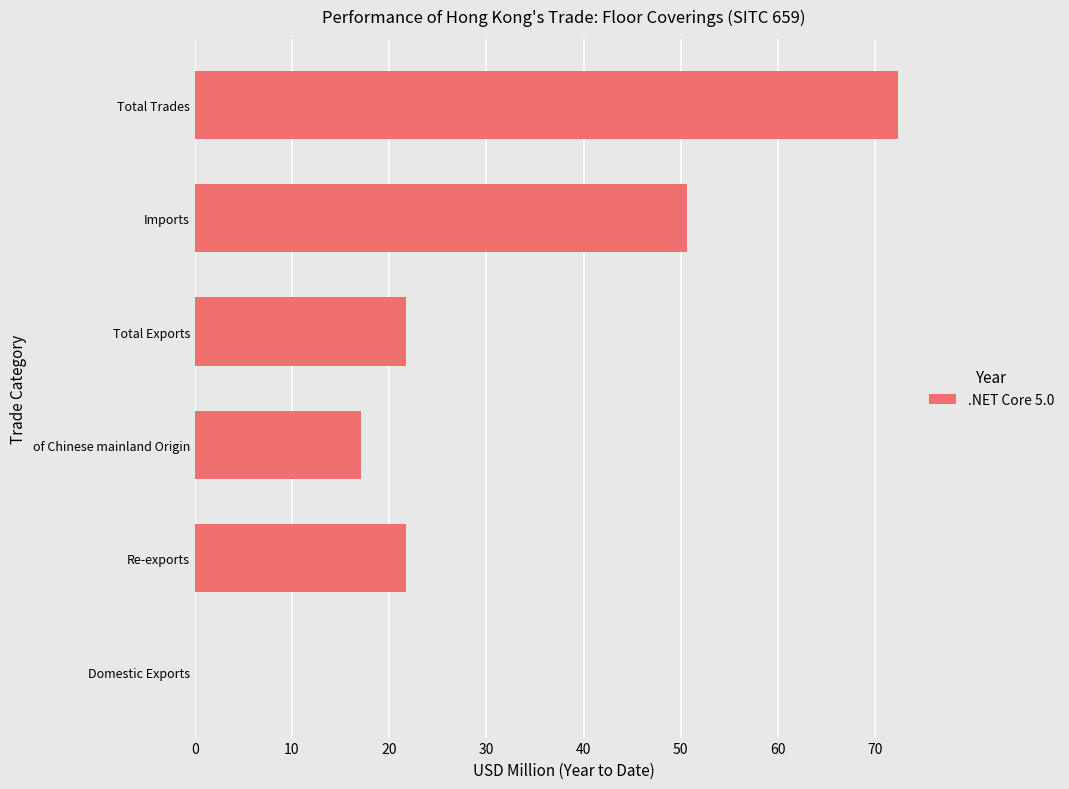

True or false: the data shows 34.4 at Imports.

False